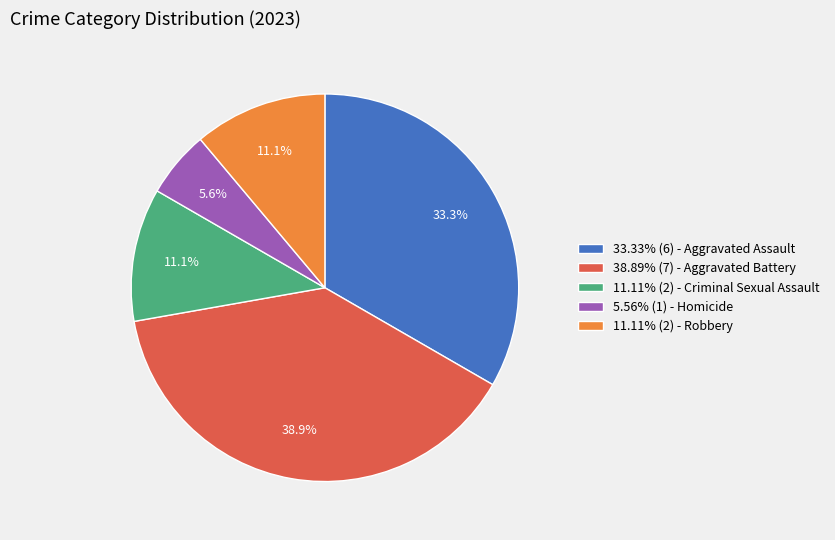

How many segments does this pie chart have?

5